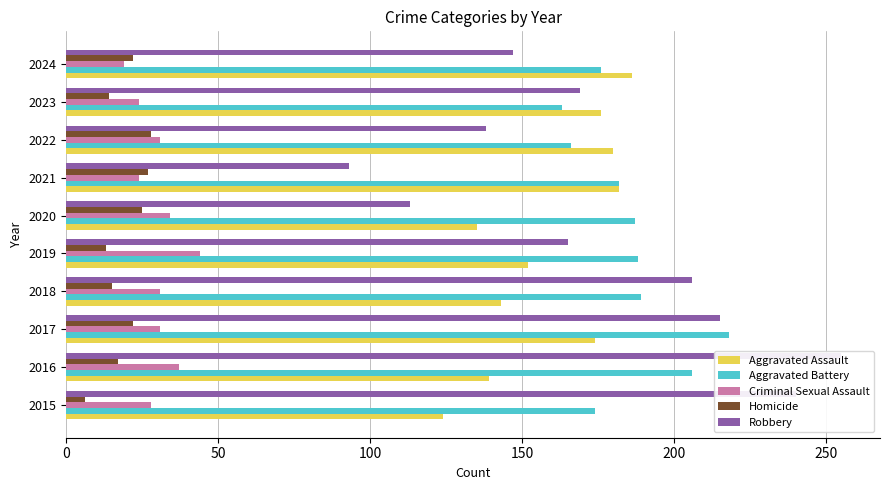

Does the chart contain stacked bars?

No